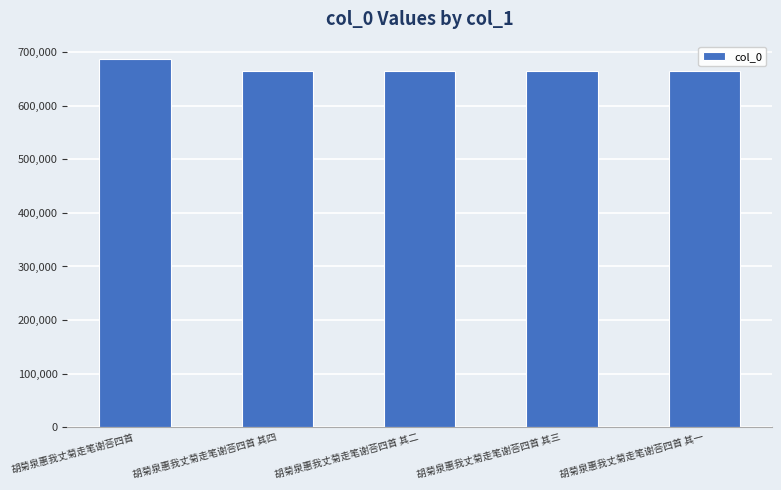

What is the ratio of the value at 胡菊泉惠我丈菊走笔谢荅四首 to the value at 胡菊泉惠我丈菊走笔谢荅四首 其三?

1.0